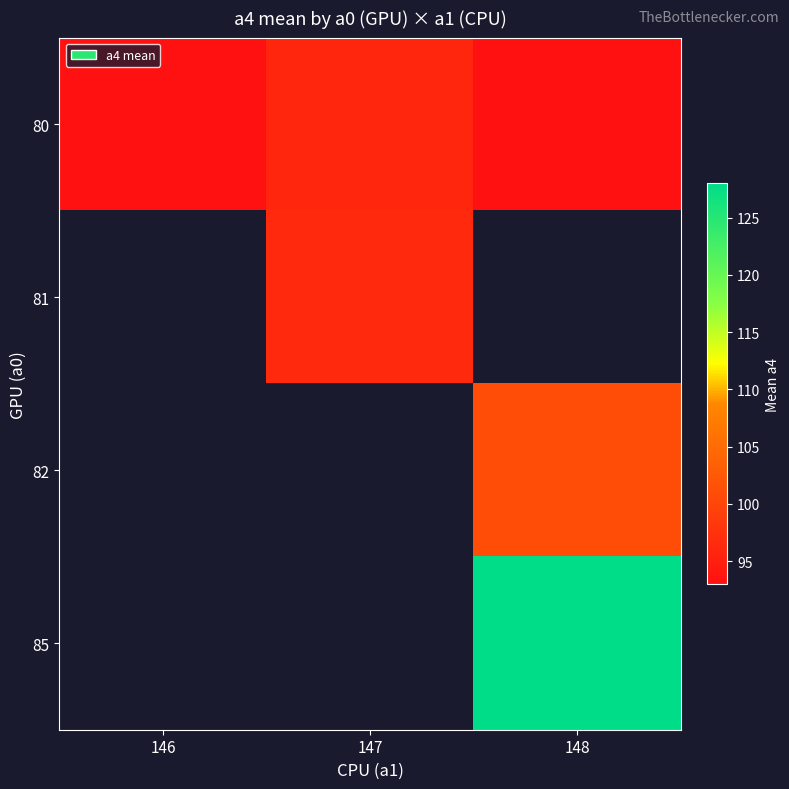

Where is 80 nearest to the value 94?

146